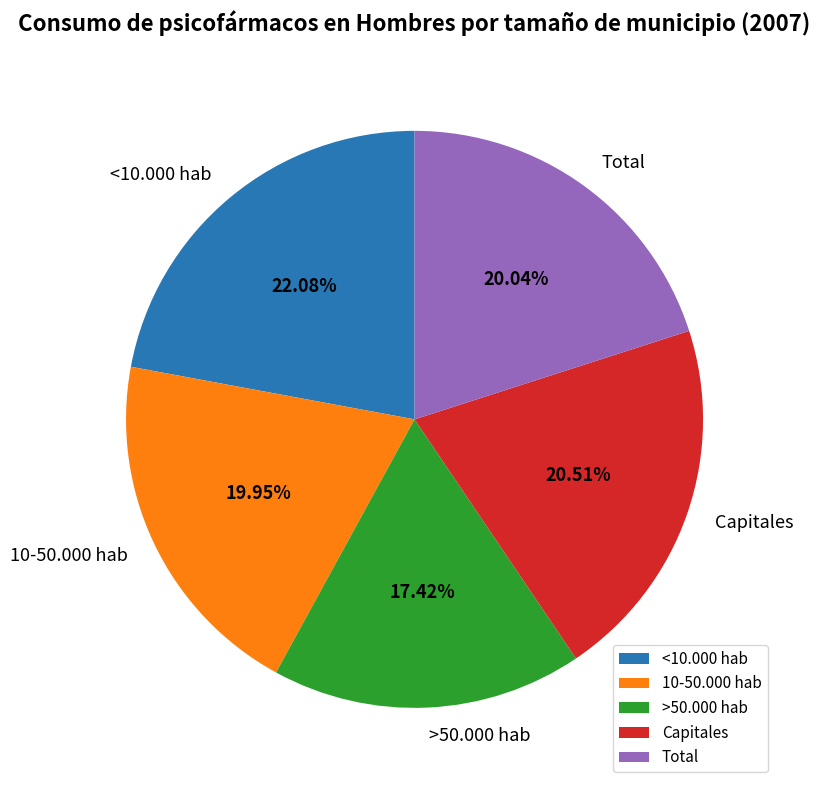

Which category has the smallest portion of the pie?

>50.000 hab